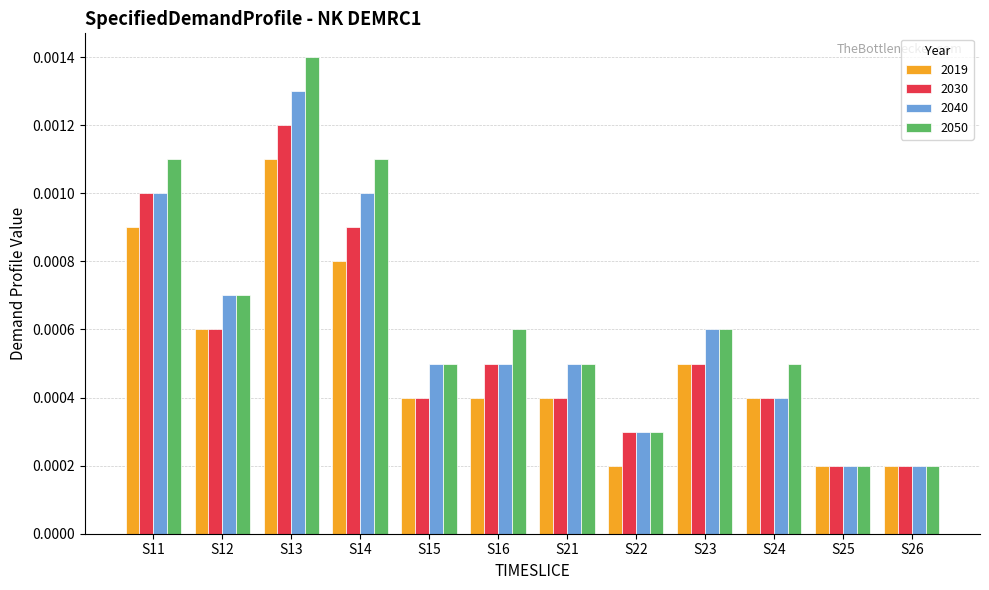

What are all the series names shown in the legend?

2019, 2030, 2040, 2050